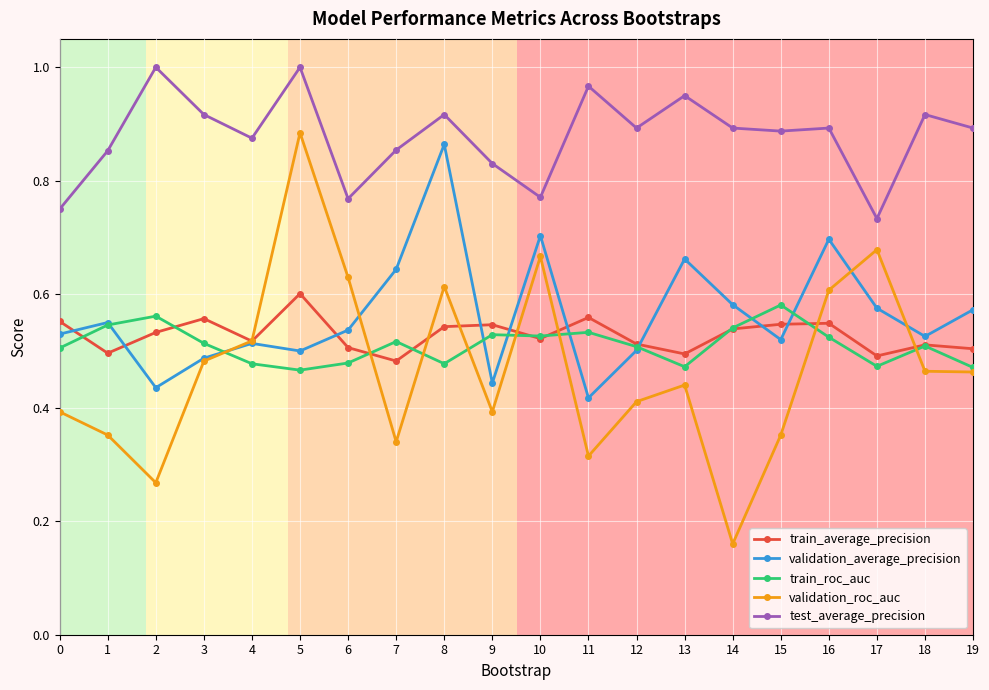

Which category has the lowest value across all series?

14